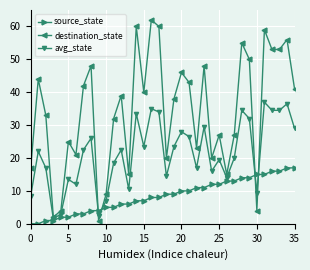

Which series has the largest range (max minus min)?

destination_state